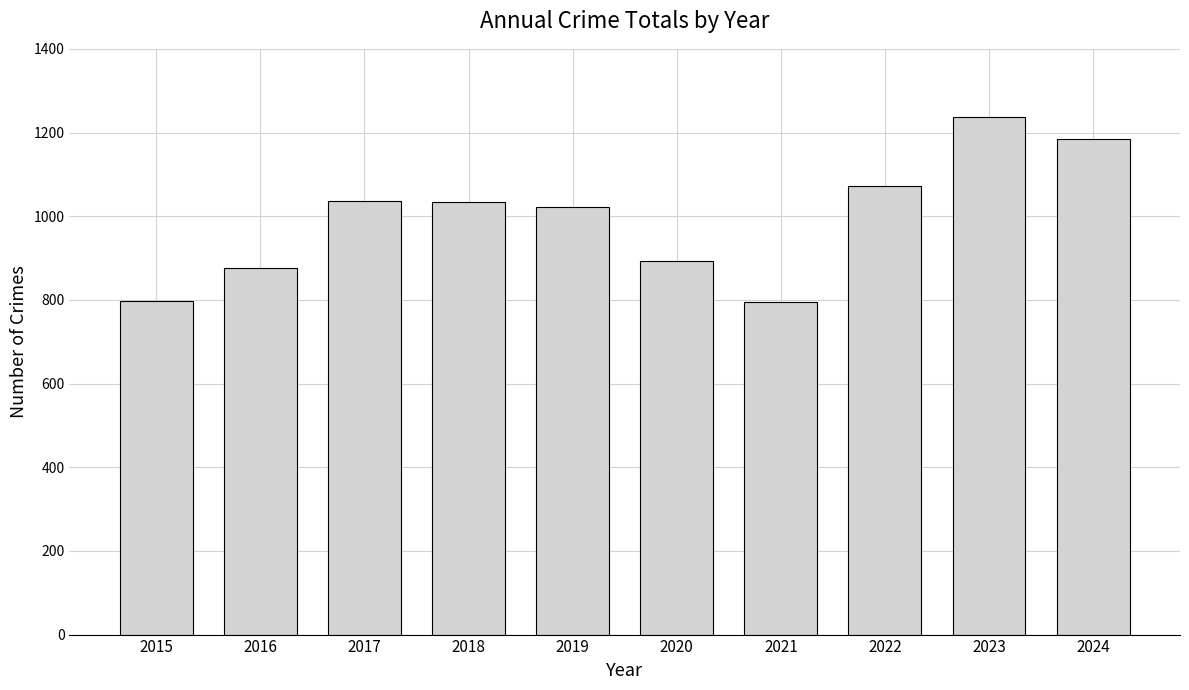

Is it true that the value at 2018 is 569?

False